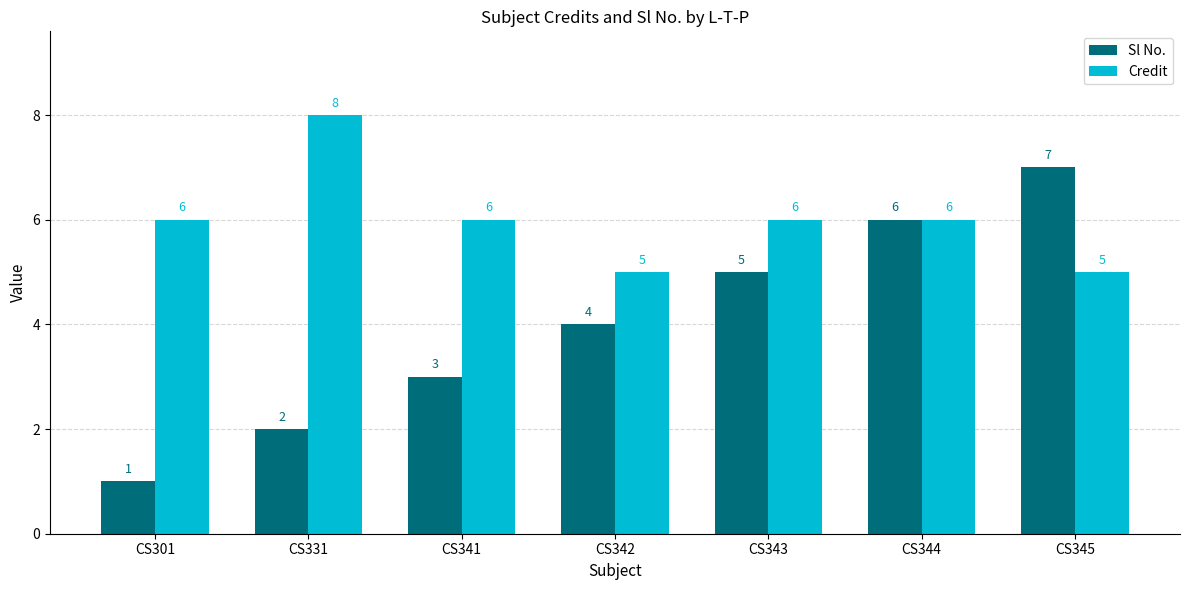

Reading left to right, extract all data points from this chart.

Sl No.: 1	2	3	4	5	6	7
Credit: 6	8	6	5	6	6	5